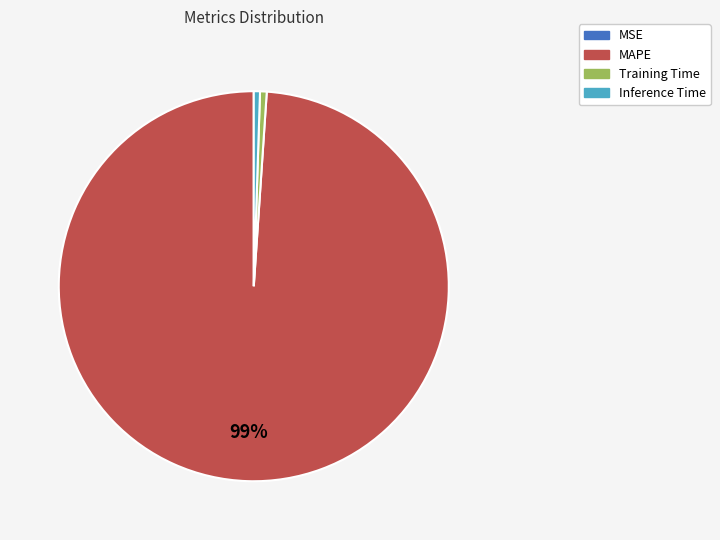

To the nearest percent, what is the average slice percentage?

25%